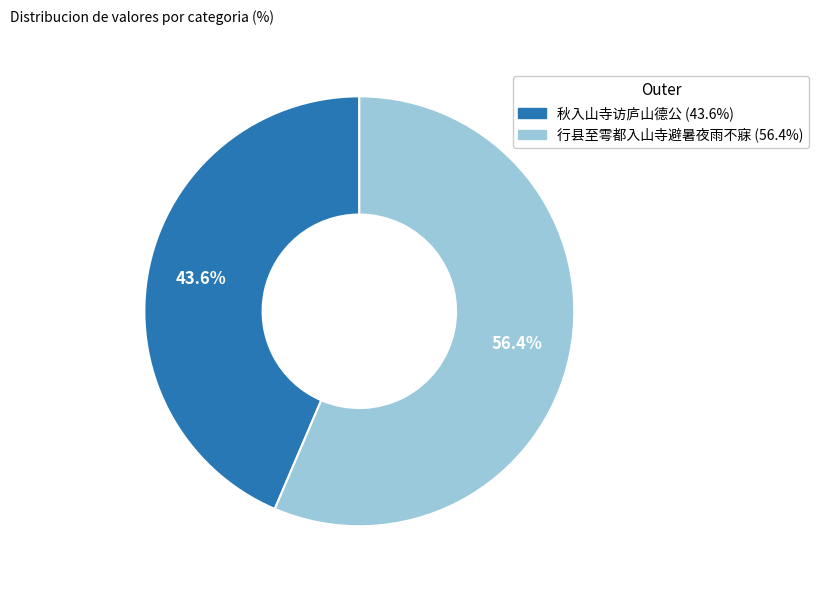

True or false: 行县至雩都入山寺避暑夜雨不寐 accounts for 56% of the total.

True